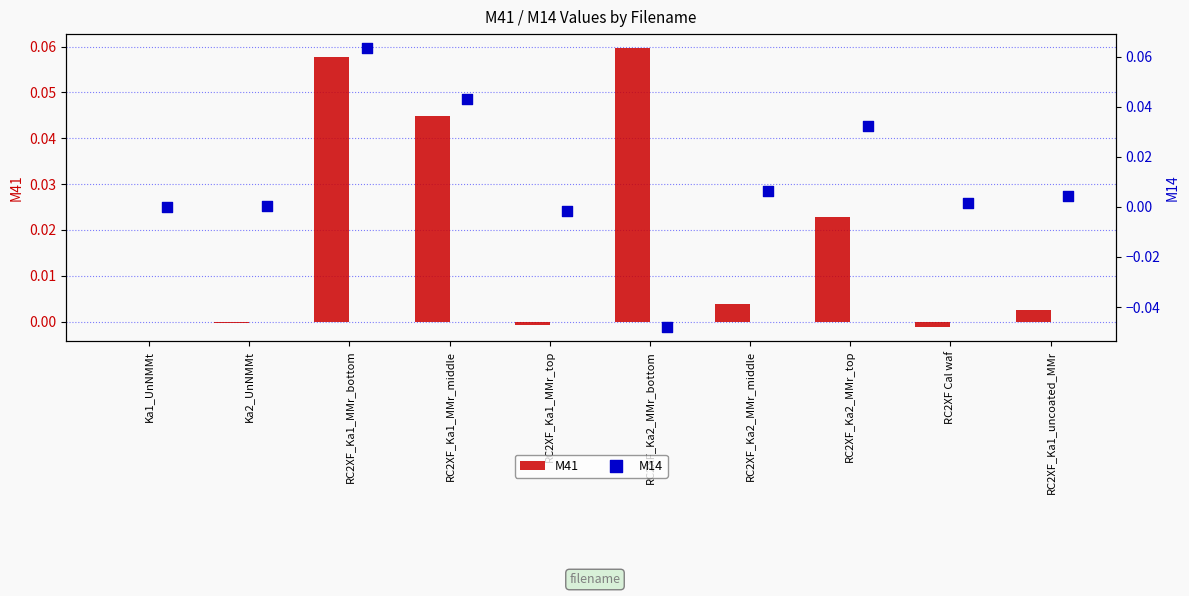

What are all the series names shown in the legend?

M41, M14